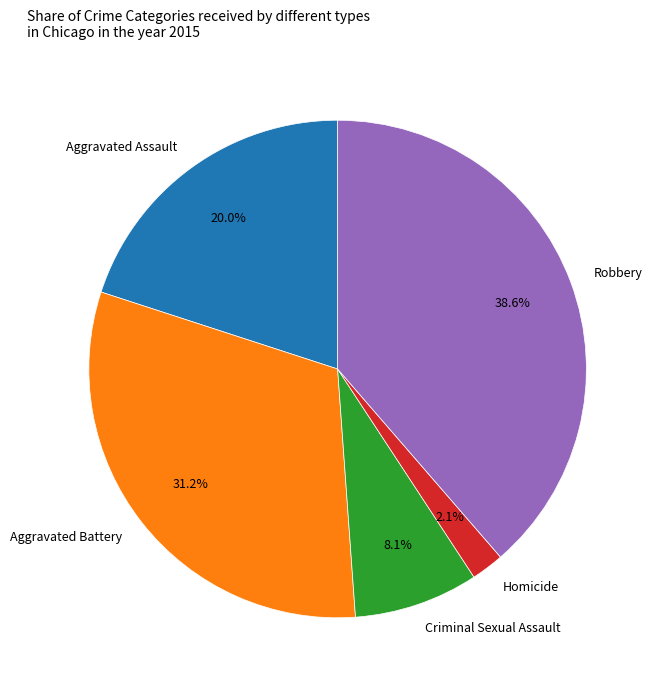

Is the sum of Criminal Sexual Assault and Aggravated Assault greater than half?

No